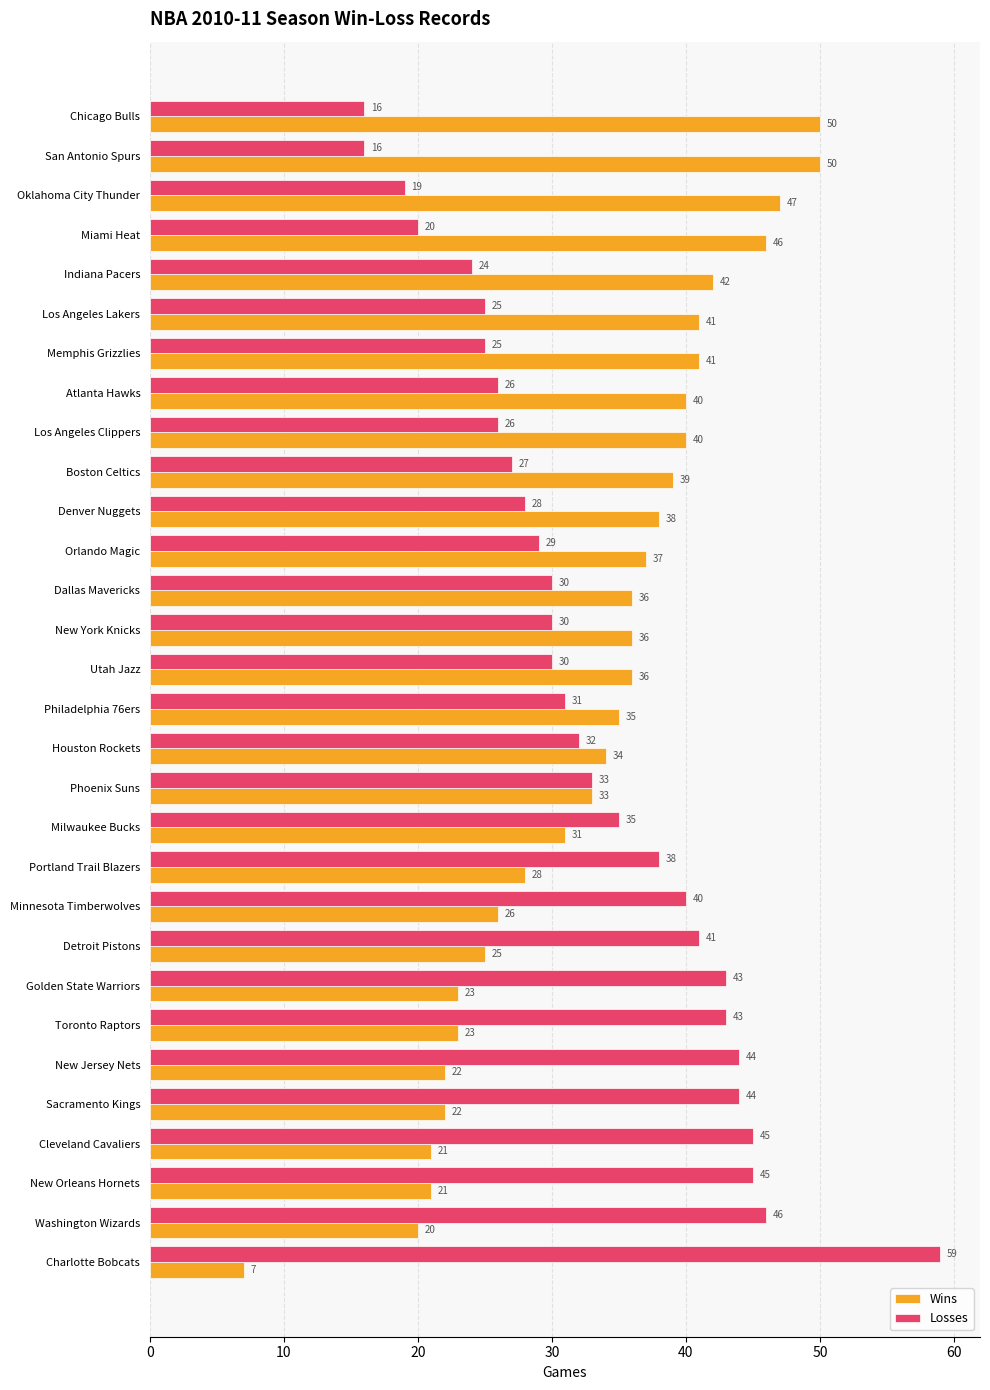

At which category does the chart reach its minimum across all series?

Charlotte Bobcats